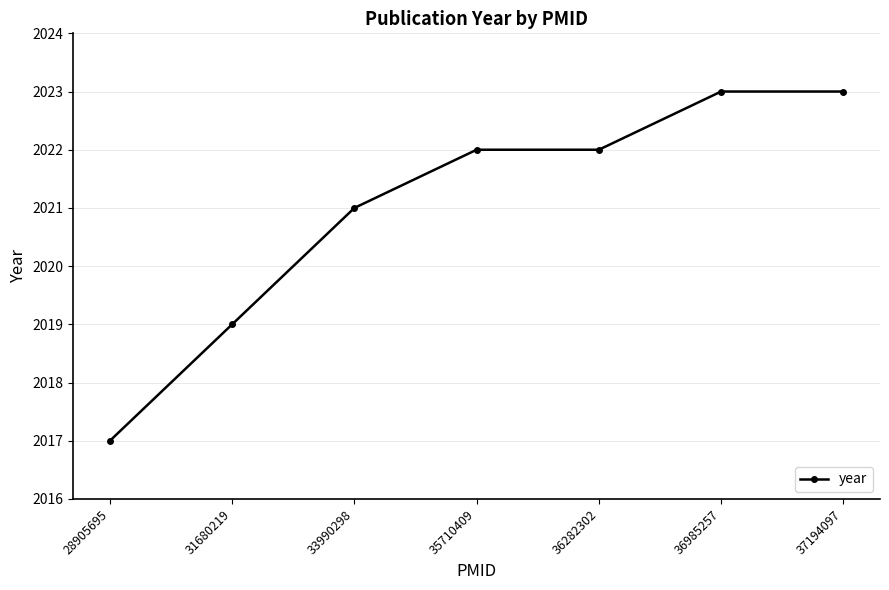

What is the change in value from 36282302 to 37194097?

+1